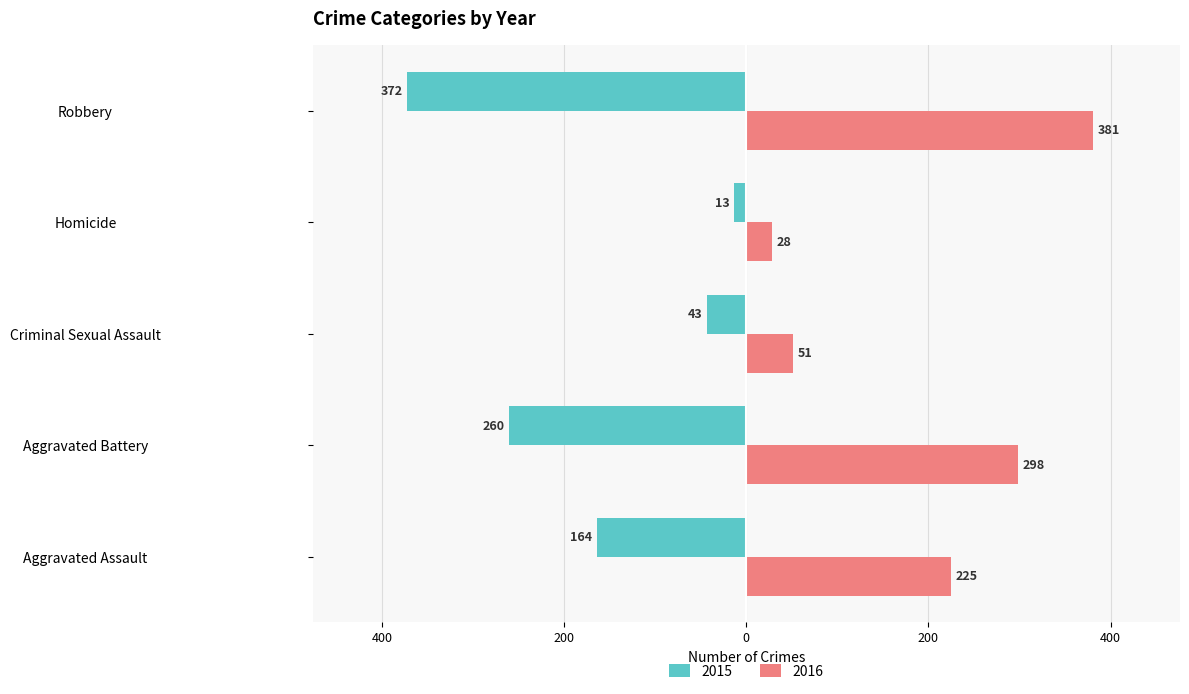

Which has a higher value, Homicide or Aggravated Battery?

Homicide